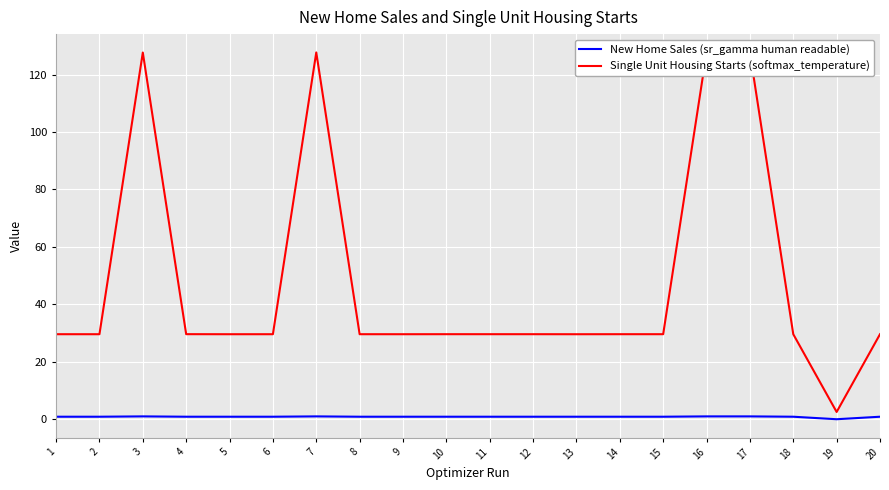

Does the chart display data point markers on the line(s)?

No